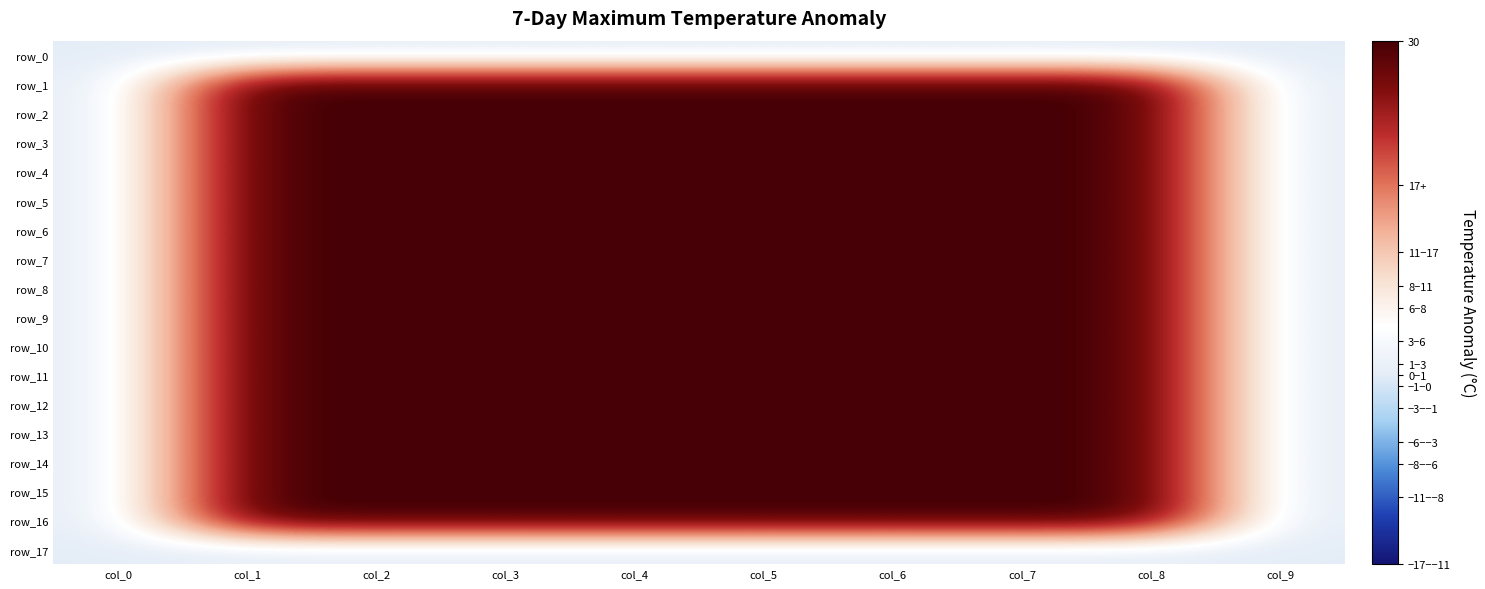

Which series has the largest total across all categories?

row_1